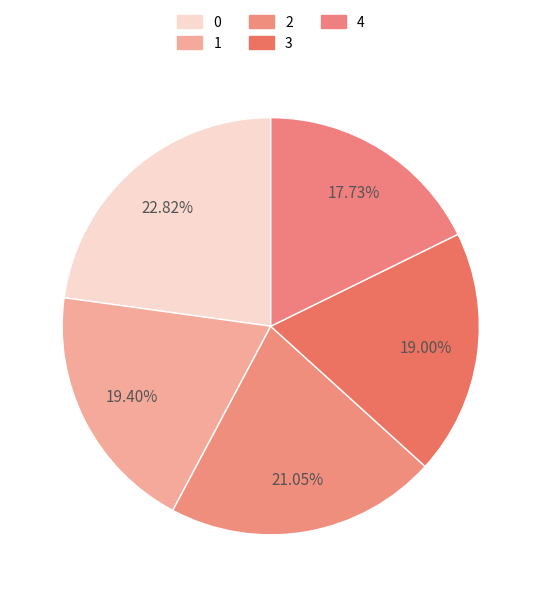

Is it true that 2 is 21% of the pie?

True